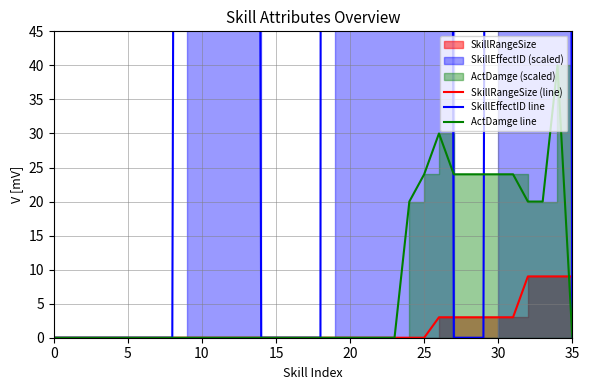

At which label is ActDamge line closest to 20?

24